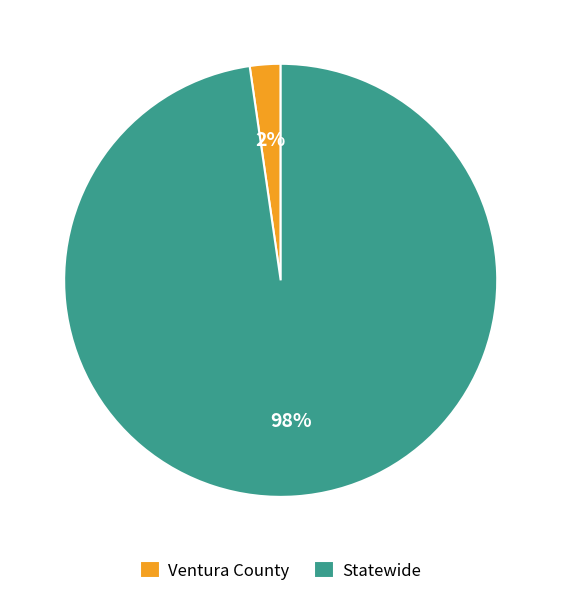

Which slice is the largest?

Statewide